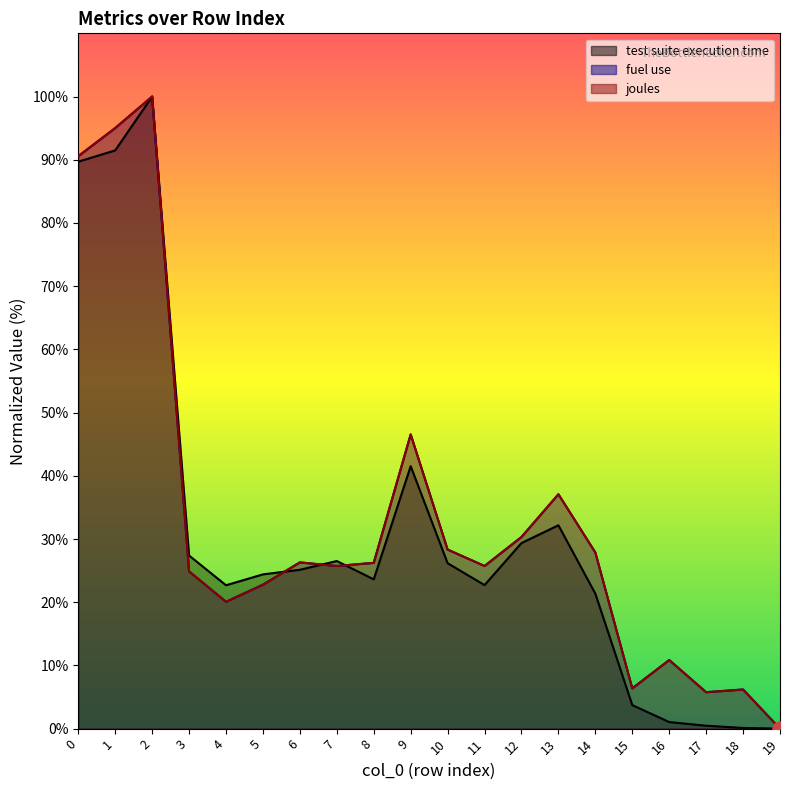

Which series has the widest spread of Y values?

test suite execution time